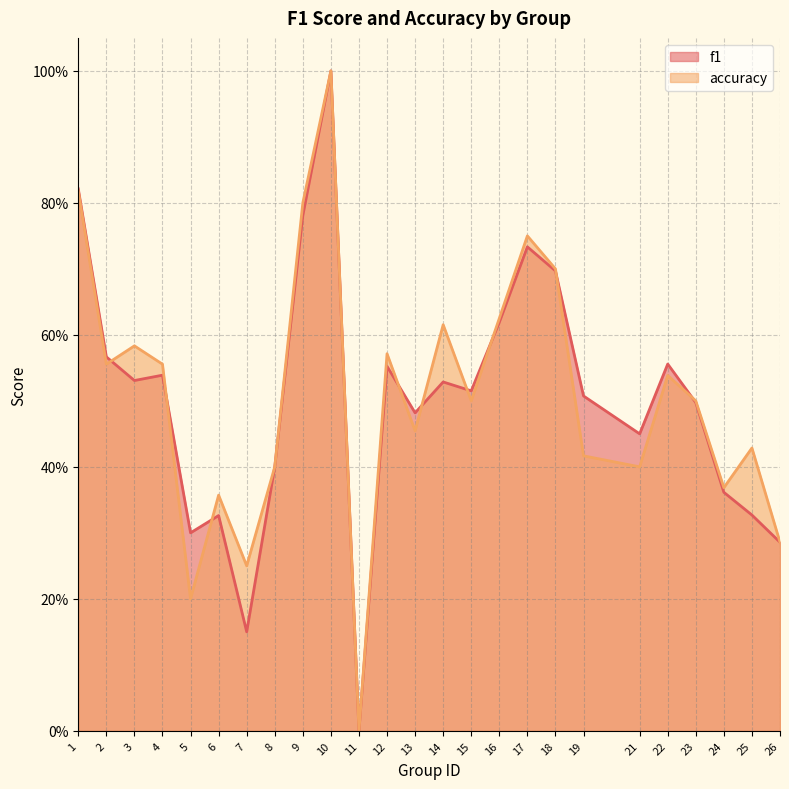

In accuracy, how many points are higher than both neighbors (excluding endpoints)?

8